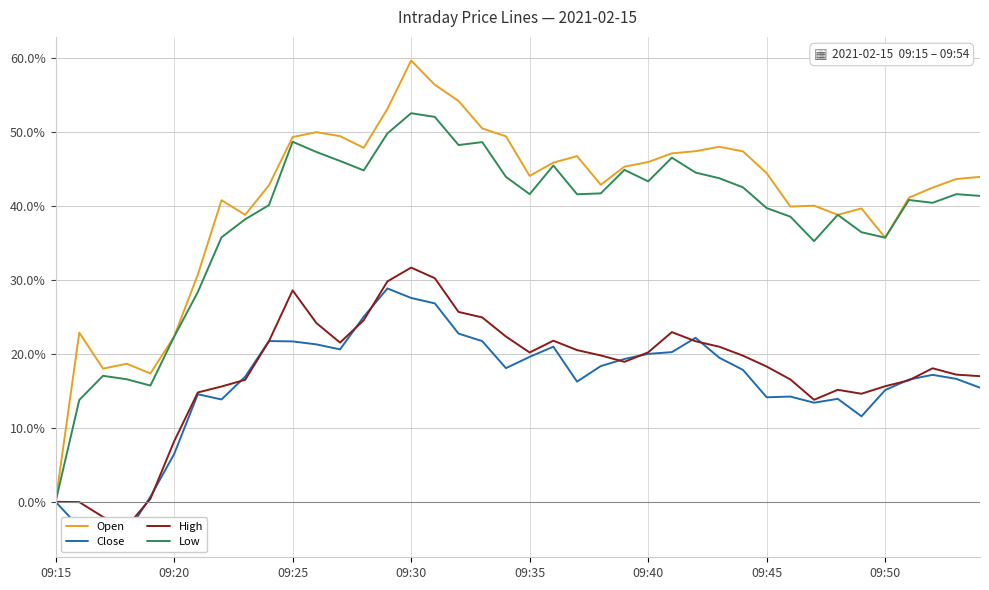

What is the value of the Close point at the 34th from the left?

13.9